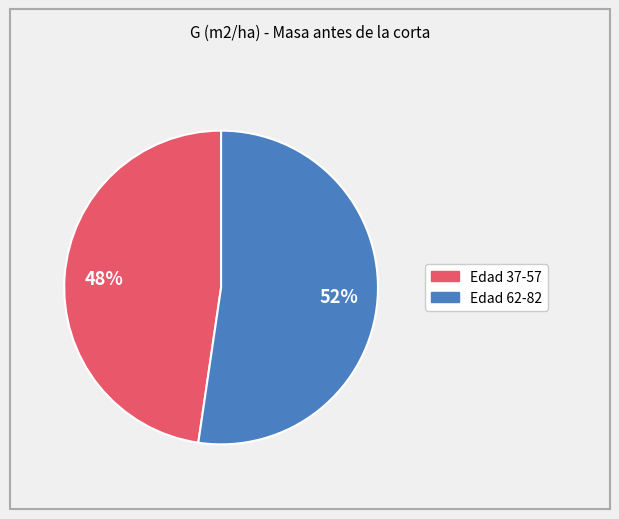

To the nearest percent, what is the average slice percentage?

50%